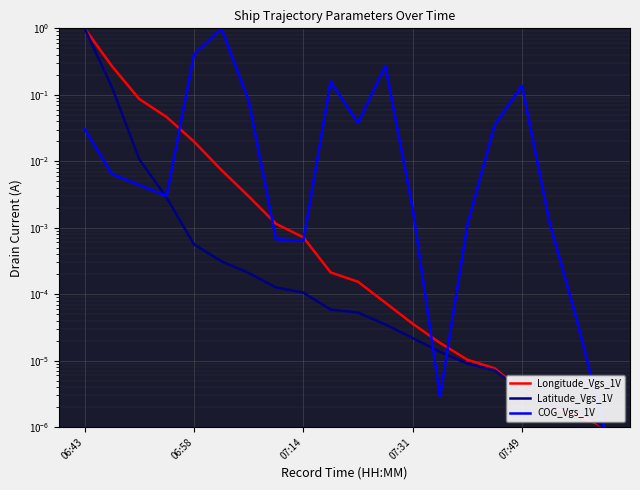

At which category is the sum across all series the highest?

06:43